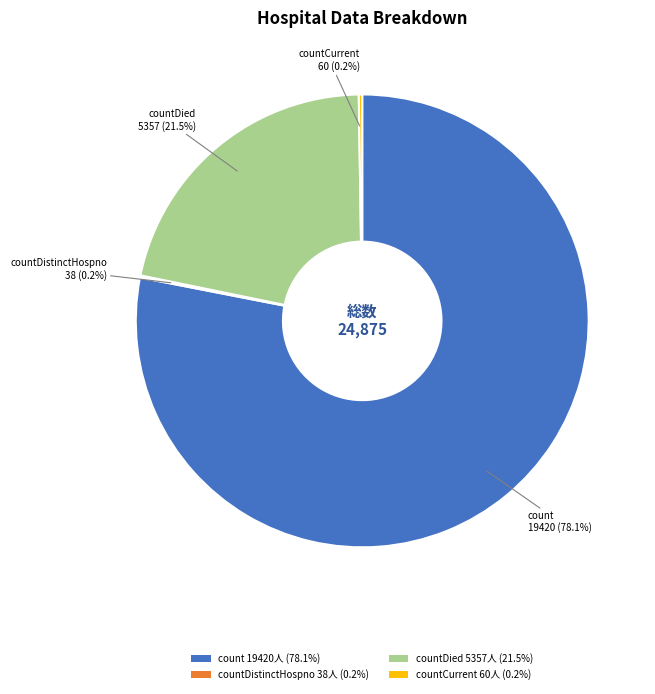

Which slice is the largest?

count 19420人 (78.1%)